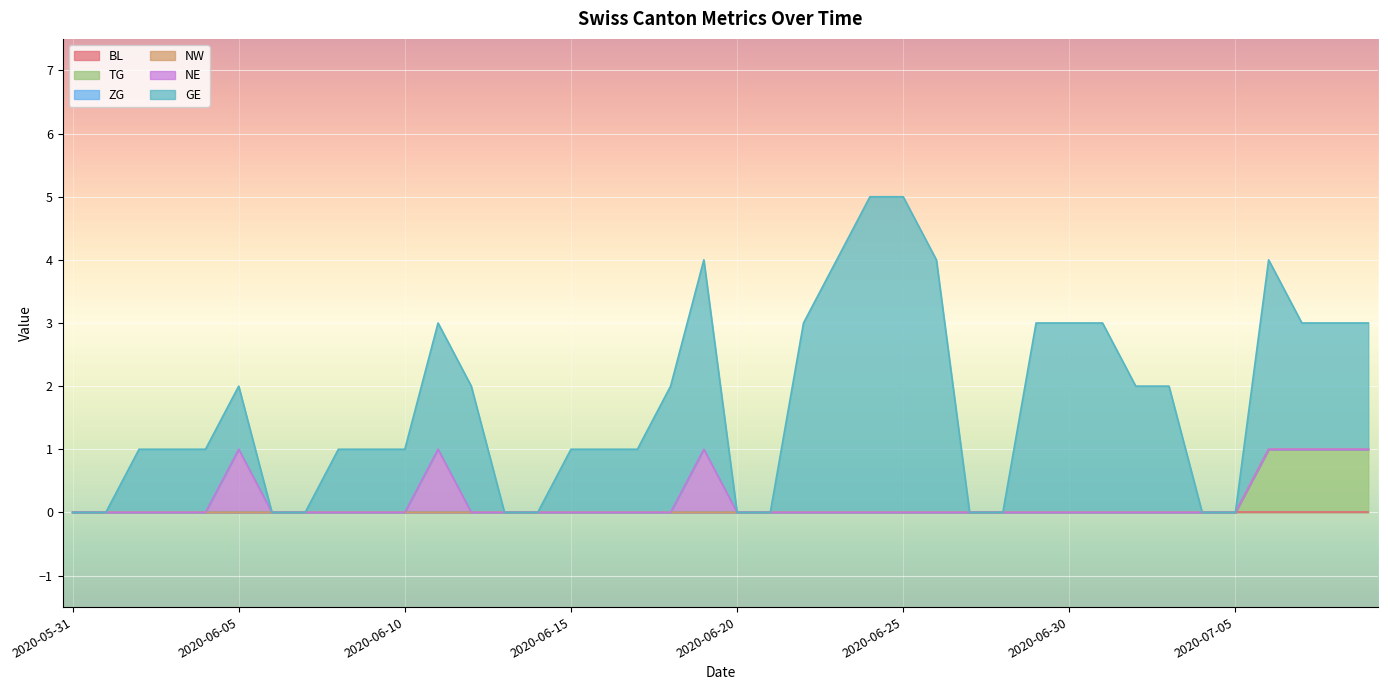

True or false: NE and BL intersect in this chart.

False